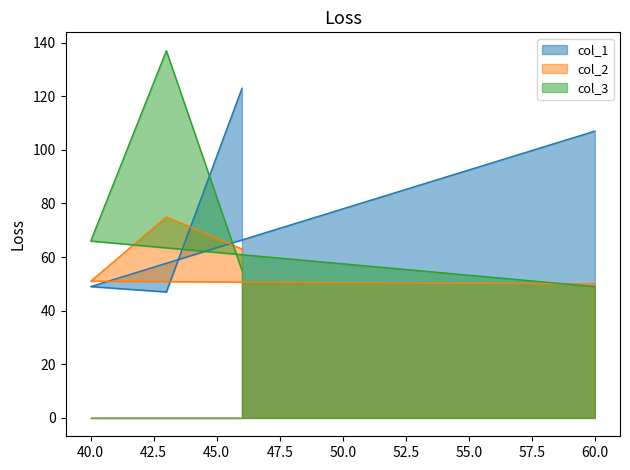

Which category has the highest value across all series?

43